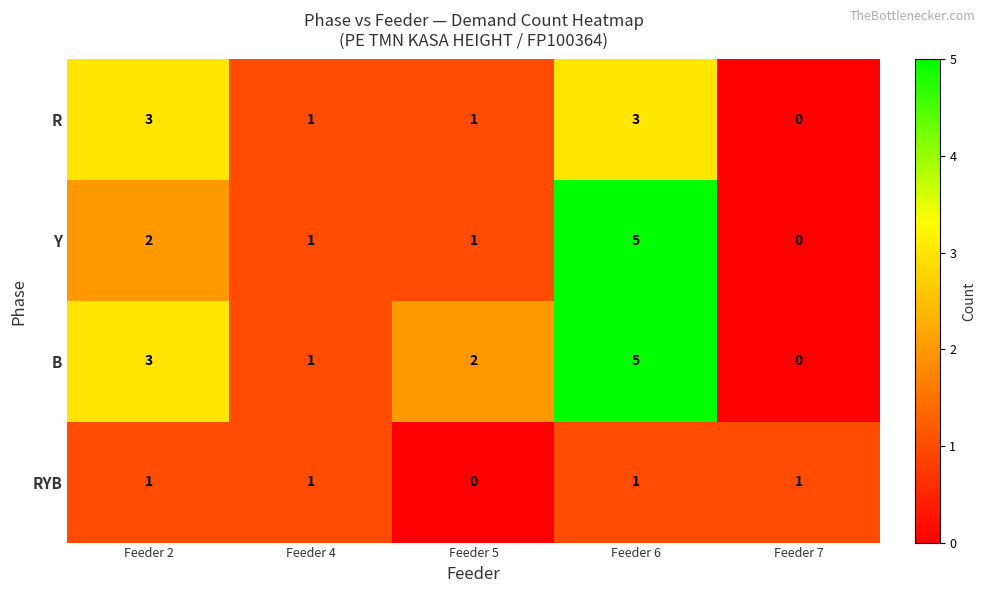

How many positive values does the R series have?

4